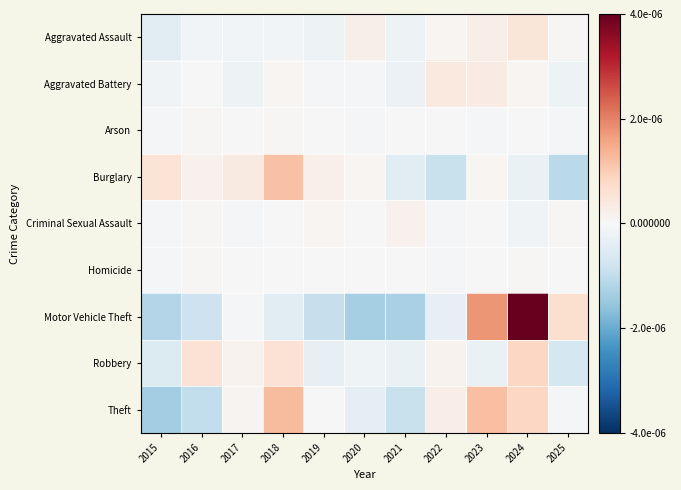

Reading right to left, what are all the values shown in this chart?

Aggravated Assault: 2025=1.2	2024=12.2	2023=7.2	2022=2.2	2021=-4.8	2020=6.2	2019=-4.8	2018=-2.8	2017=-2.8	2016=-2.8	2015=-10.8
Aggravated Battery: 2025=-4.9	2024=2.1	2023=8.1	2022=10.1	2021=-5.9	2020=-0.9	2019=-1.9	2018=2.1	2017=-4.9	2016=0.1	2015=-3.9
Arson: 2025=-0.8	2024=0.2	2023=-0.8	2022=0.2	2021=0.2	2020=-0.8	2019=0.2	2018=1.2	2017=0.2	2016=1.2	2015=-0.8
Burglary: 2025=-27.7	2024=-6.7	2023=2.3	2022=-22.7	2021=-10.7	2020=2.3	2019=5.3	2018=30.3	2017=9.3	2016=4.3	2015=14.3
Criminal Sexual Assault: 2025=1.1	2024=-3.9	2023=0.1	2022=-1.9	2021=4.1	2020=0.1	2019=2.1	2018=0.1	2017=-0.9	2016=1.1	2015=-1.9
Homicide: 2025=0.0	2024=1.0	2023=0.0	2022=-1.0	2021=0.0	2020=0.0	2019=0.0	2018=0.0	2017=0.0	2016=1.0	2015=-1.0
Motor Vehicle Theft: 2025=16.6	2024=102.6	2023=45.6	2022=-8.4	2021=-33.4	2020=-34.4	2019=-23.4	2018=-11.4	2017=-2.4	2016=-21.4	2015=-30.4
Robbery: 2025=-18.1	2024=20.9	2023=-7.1	2022=3.9	2021=-7.1	2020=-4.1	2019=-8.1	2018=14.9	2017=3.9	2016=14.9	2015=-14.1
Theft: 2025=-0.9	2024=21.1	2023=31.1	2022=7.1	2021=-22.9	2020=-9.9	2019=0.1	2018=32.1	2017=3.1	2016=-24.9	2015=-35.9